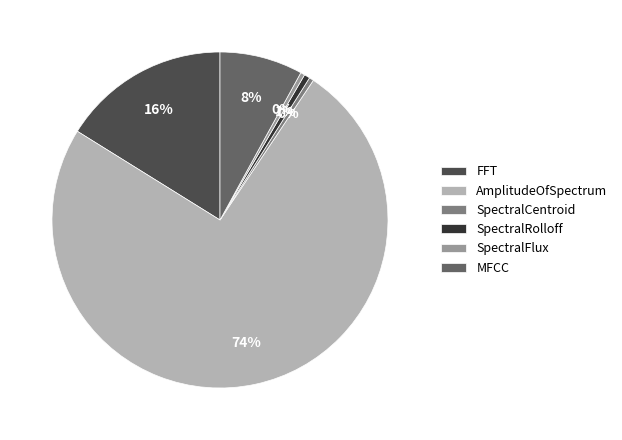

How many slices are in this pie chart?

6